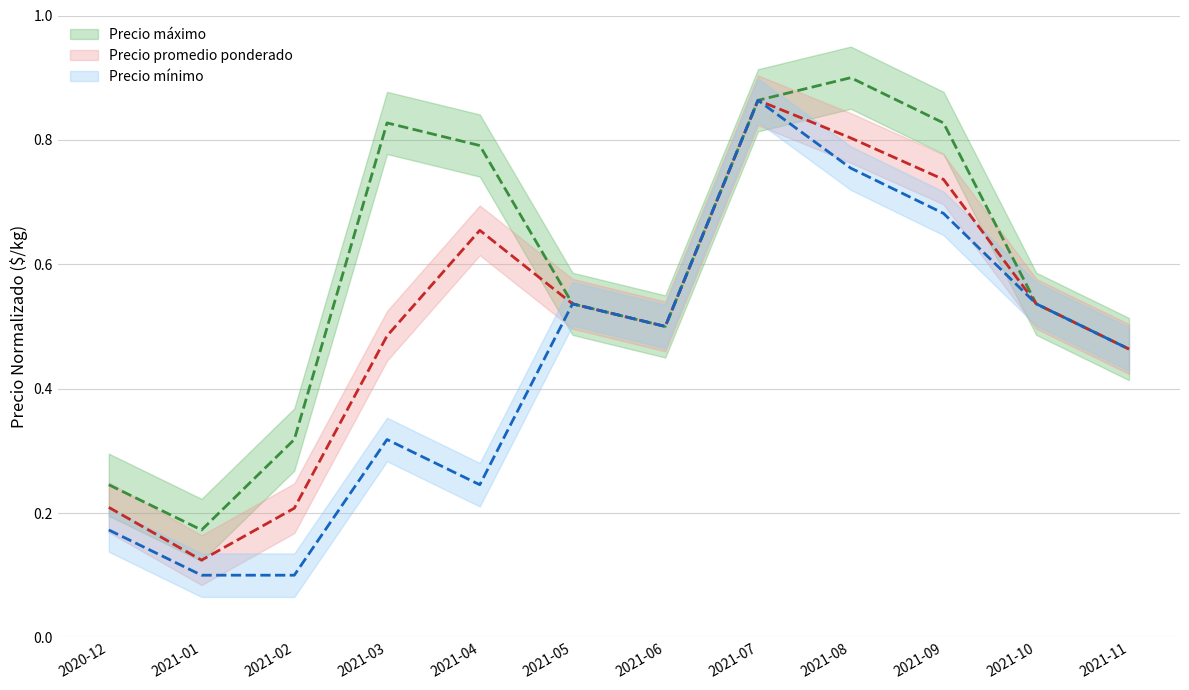

What is the difference between the Precio promedio ponderado values at 2021-09 and 2021-02?

0.5